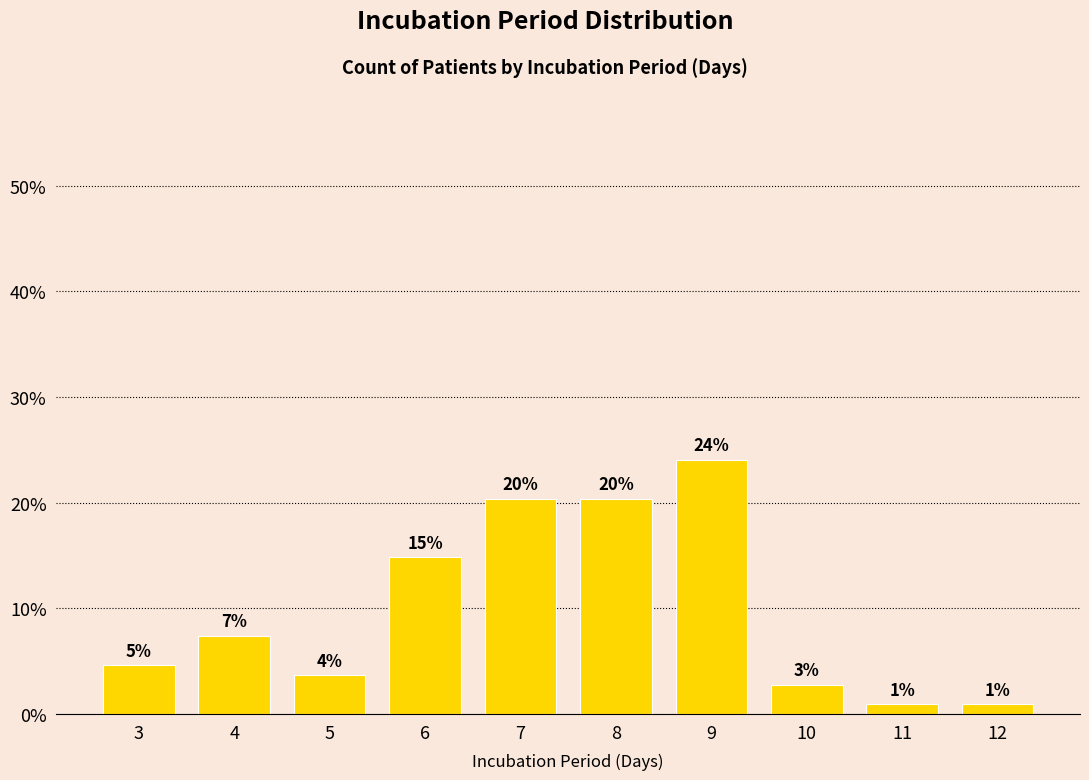

Does the chart contain any negative values?

No